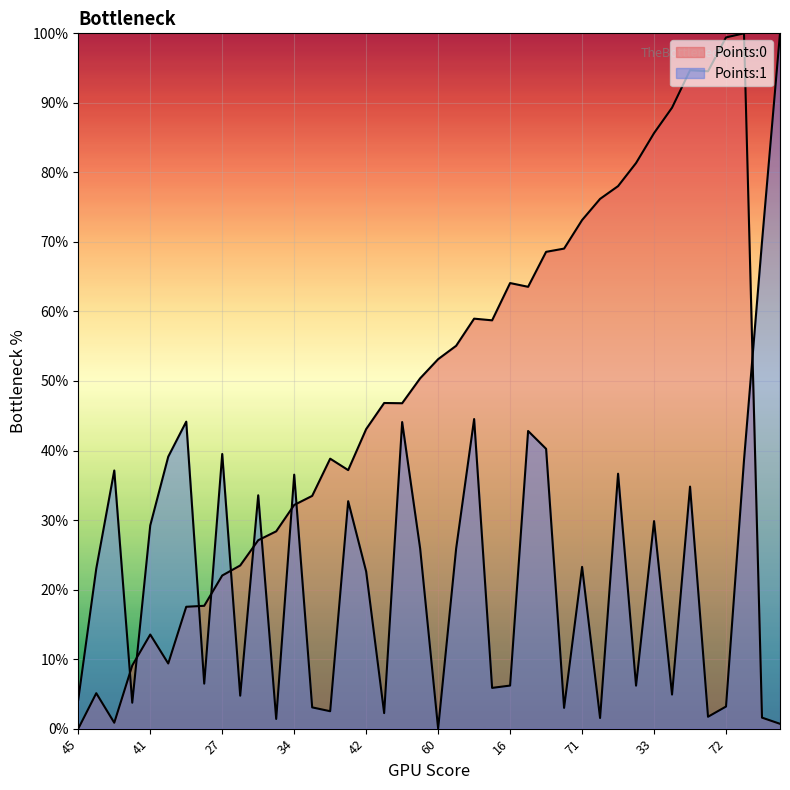

What are all the series names shown in the legend?

Points:0, Points:1